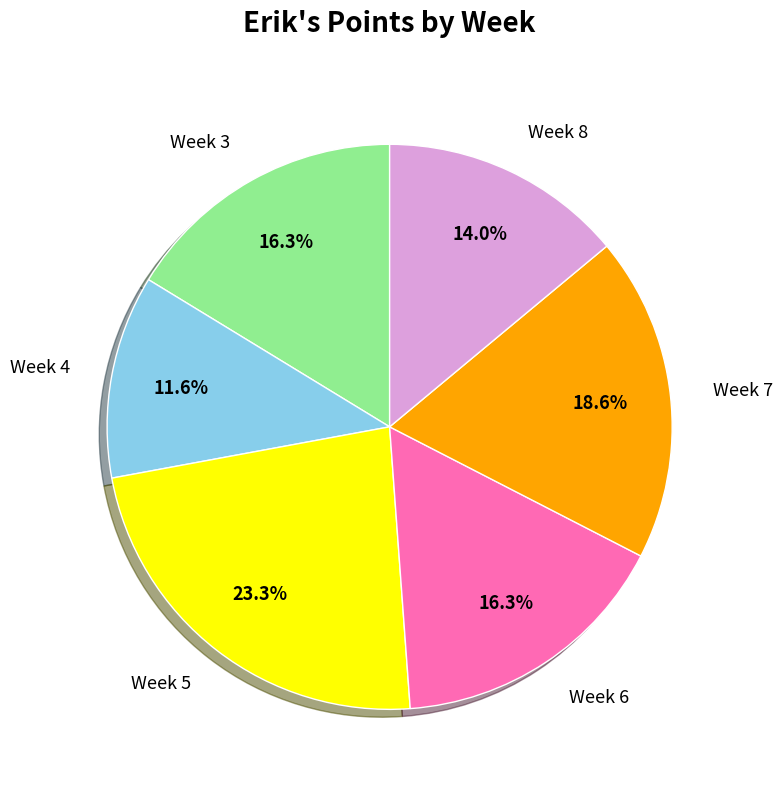

The Week 6 slice represents 23% of the pie. True or false?

False